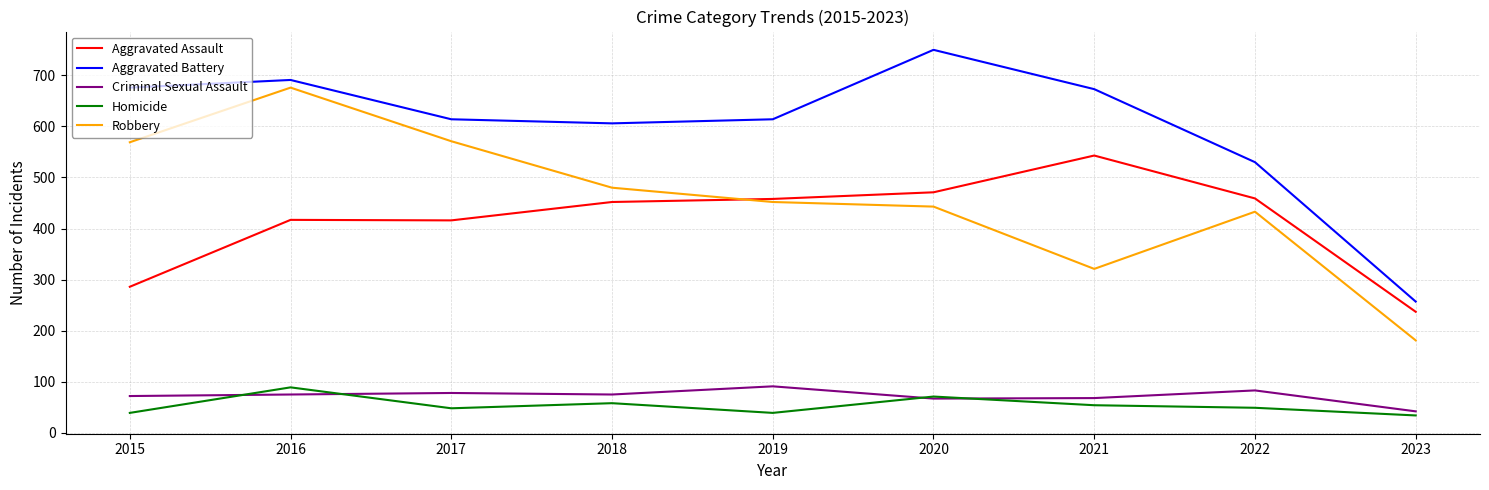

What is the greatest value displayed?

750